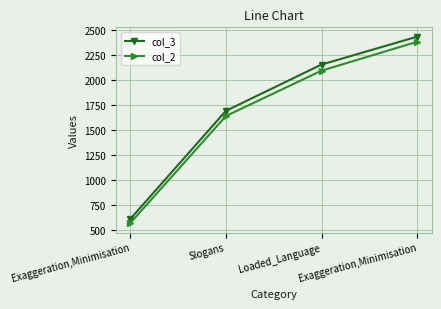

True or false: col_3 has more than 0 points higher than both neighbors.

False